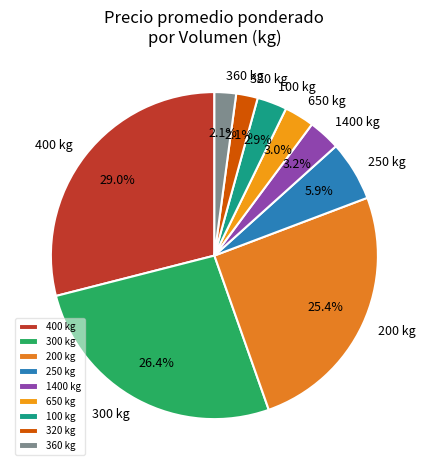

Which slice is the largest?

400 kg